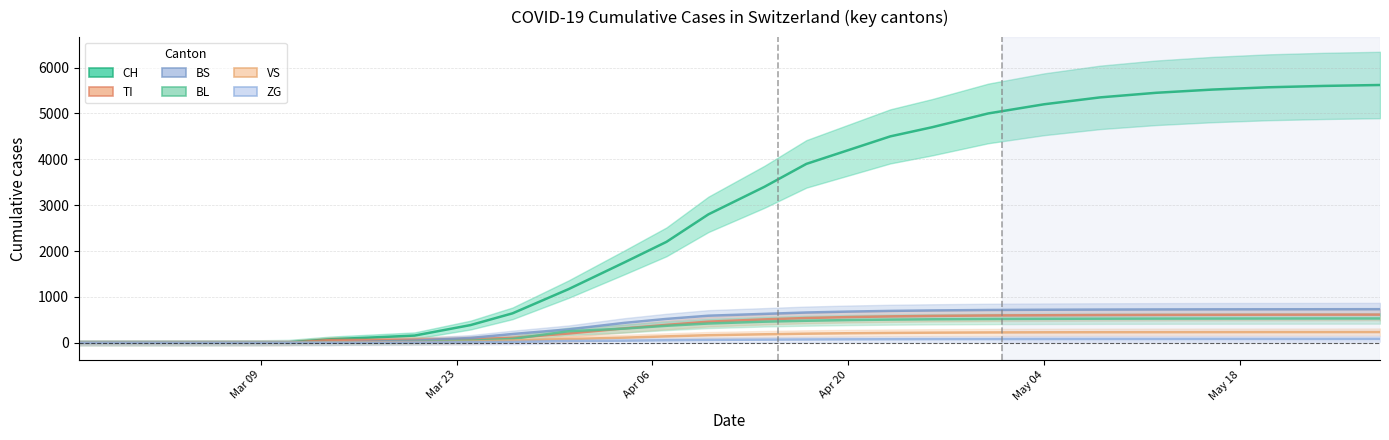

Does the chart have visible grid lines?

Yes